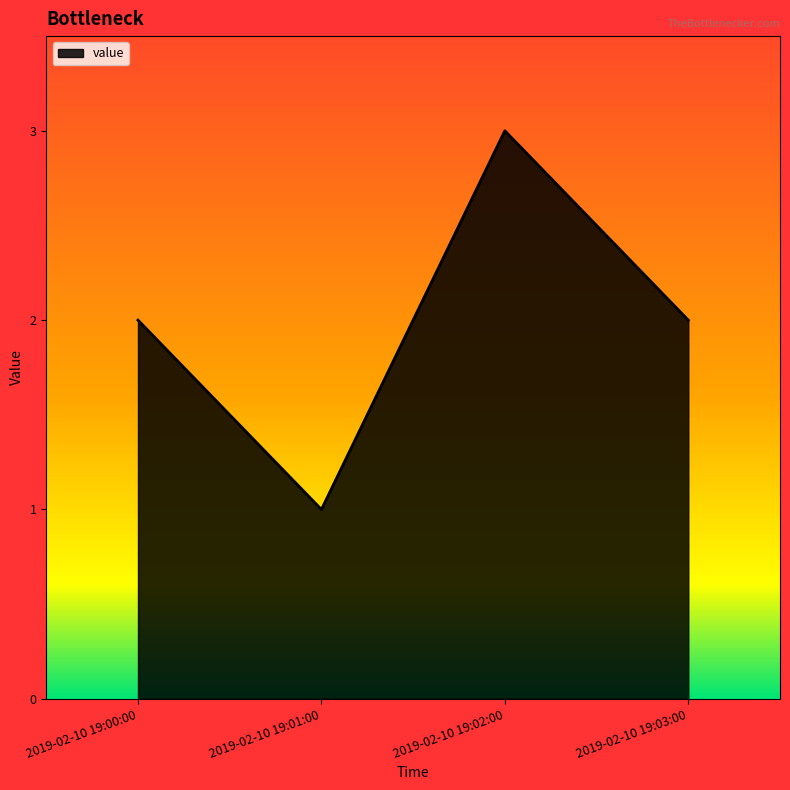

Does the chart have visible grid lines?

No